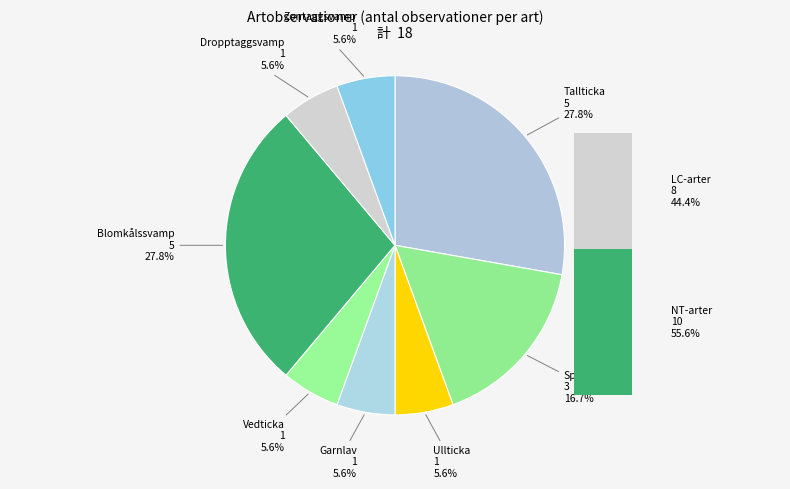

What is the ratio of the value at Dropptaggsvamp to the value at Tallticka?

0.2